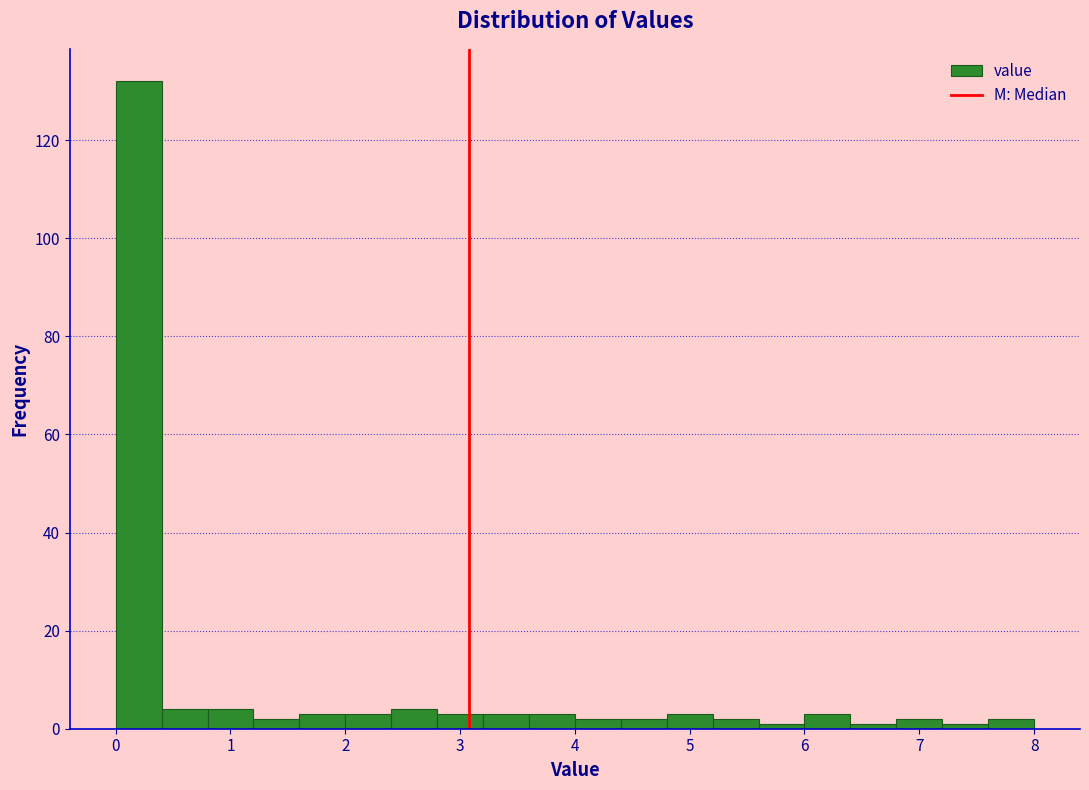

Reading left to right, list every bar in this chart as the range it spans on the x-axis followed by its height. The values are not printed on the chart, so give them approximately, as read against the axis.

0.0 to 0.4: 132
0.4 to 0.8: 4
0.8 to 1.2: 4
1.2 to 1.6: 2
1.6 to 2.0: 4
2.0 to 2.4: 4
2.4 to 2.8: 4
2.8 to 3.2: 4
3.2 to 3.6: 4
3.6 to 4.0: 4
4.0 to 4.4: 2
4.4 to 4.8: 2
4.8 to 5.2: 4
5.2 to 5.6: 2
5.6 to 6.0: under 2
6.0 to 6.4: 4
6.4 to 6.8: under 2
6.8 to 7.2: 2
7.2 to 7.6: under 2
7.6 to 8.0: 2